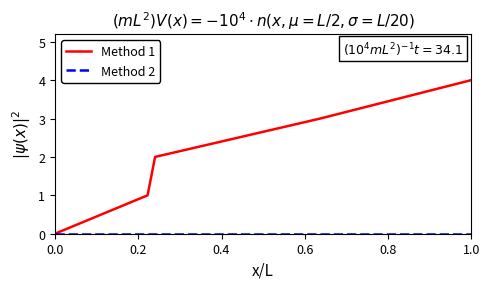

Which series has the widest spread of values?

Method 1